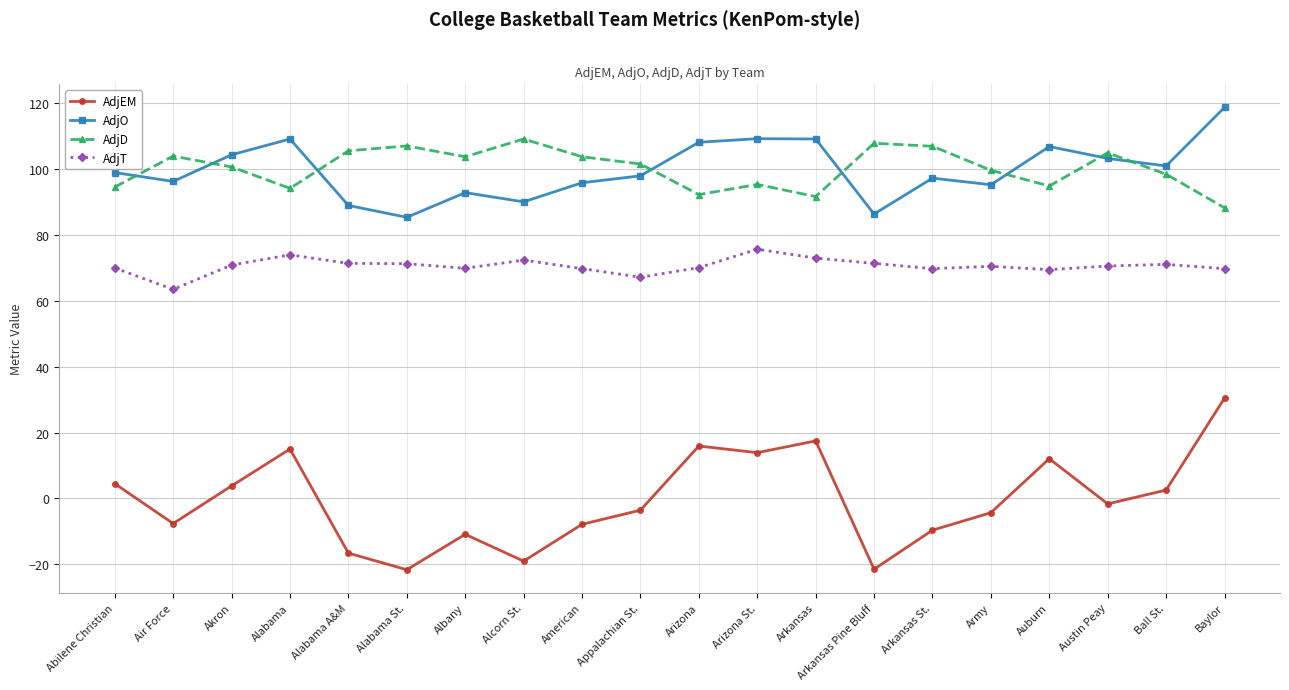

Rank the series by their maximum value, from highest to lowest.

AdjO, AdjD, AdjT, AdjEM